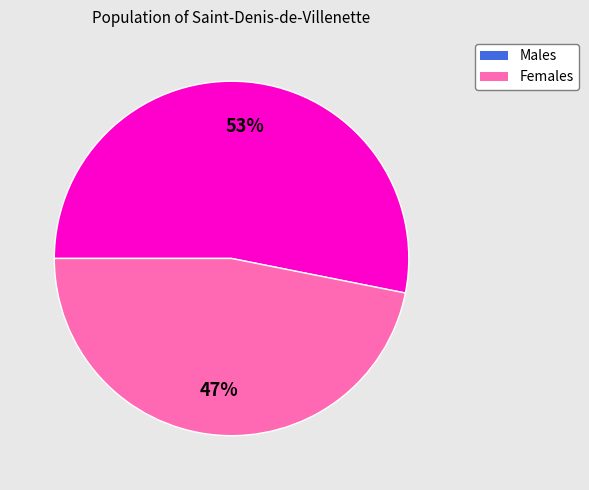

To the nearest percent, what is the difference between the largest and smallest slice percentages?

6%